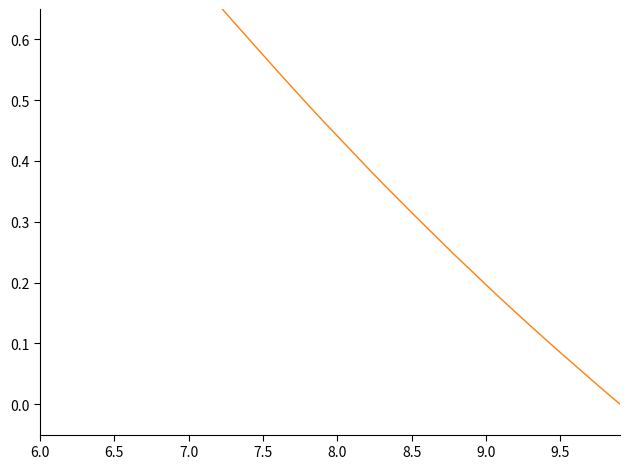

What is the sum of all X values?

33.4